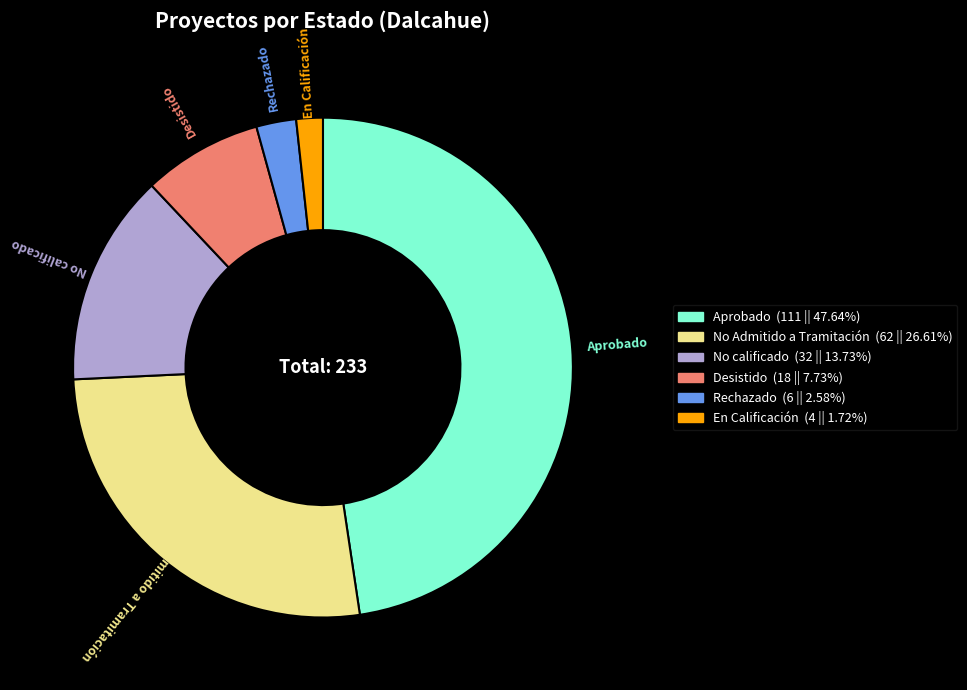

Rank the categories by value from highest to lowest.

Aprobado, No Admitido a Tramitación, No calificado, Desistido, Rechazado, En Calificación